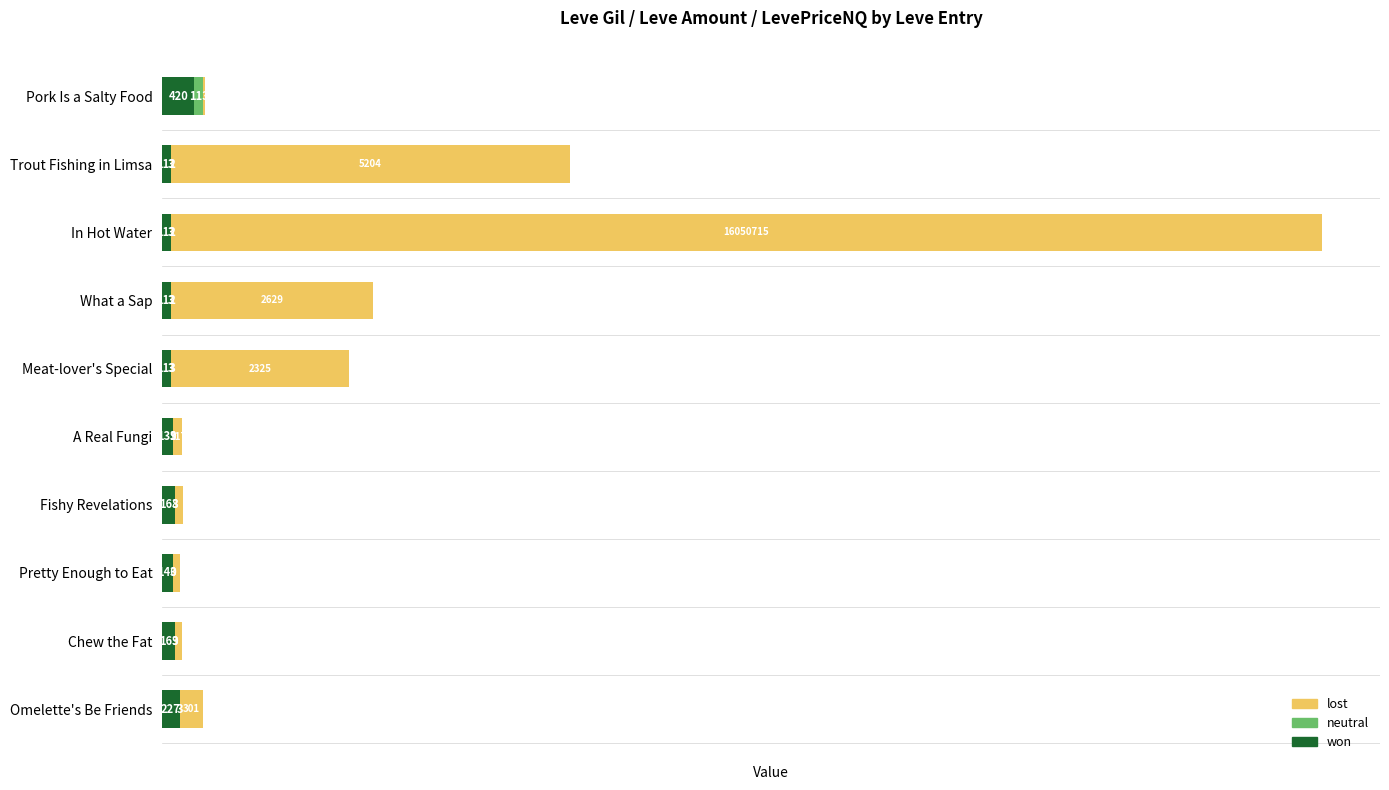

At which category is the sum across all series the highest?

In Hot Water